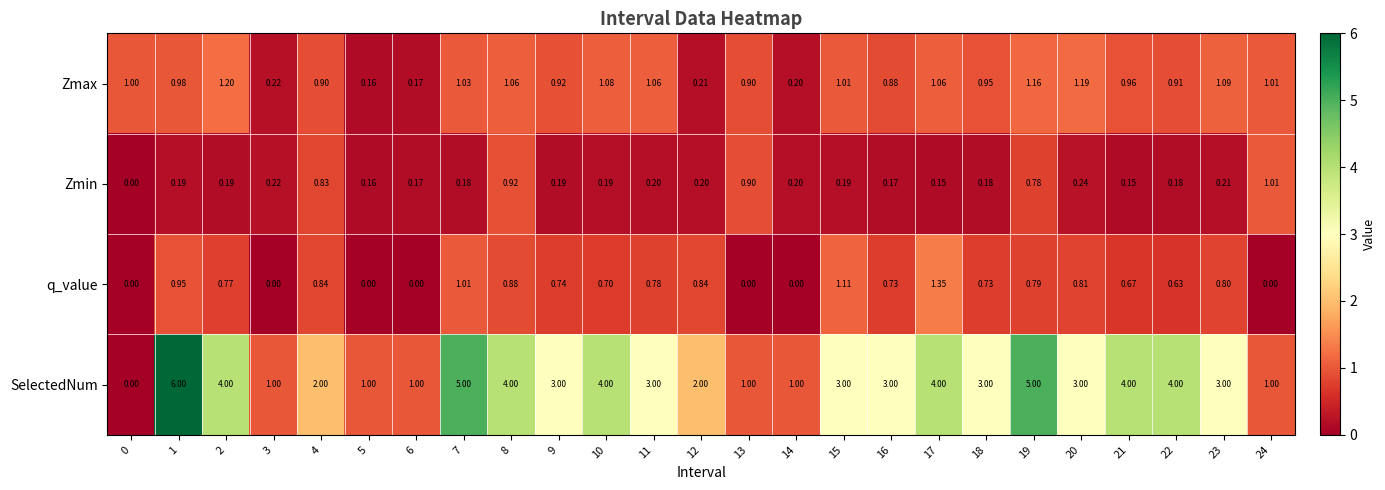

Which series has the widest spread of values?

SelectedNum